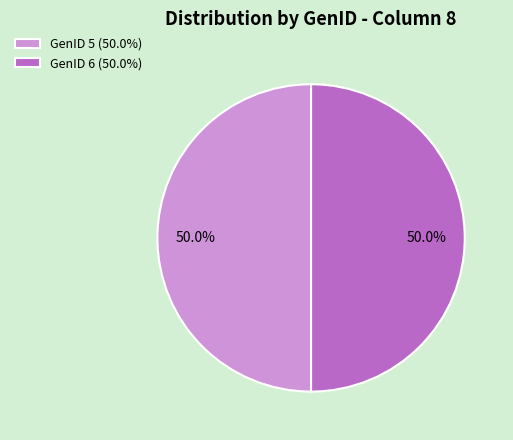

To the nearest percent, what is the difference between the largest and smallest slice percentages?

0%